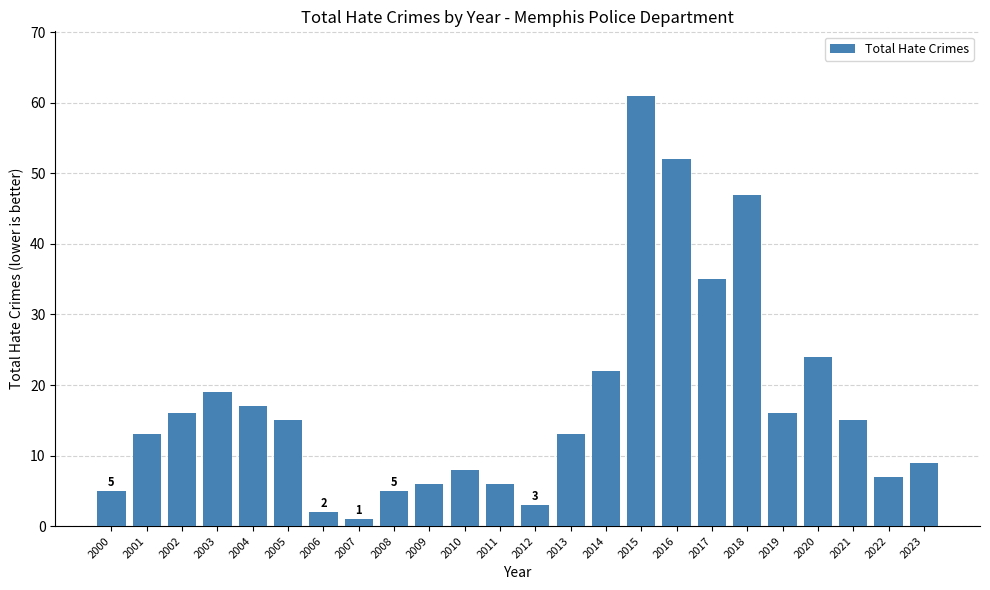

What is the greatest value displayed?

61